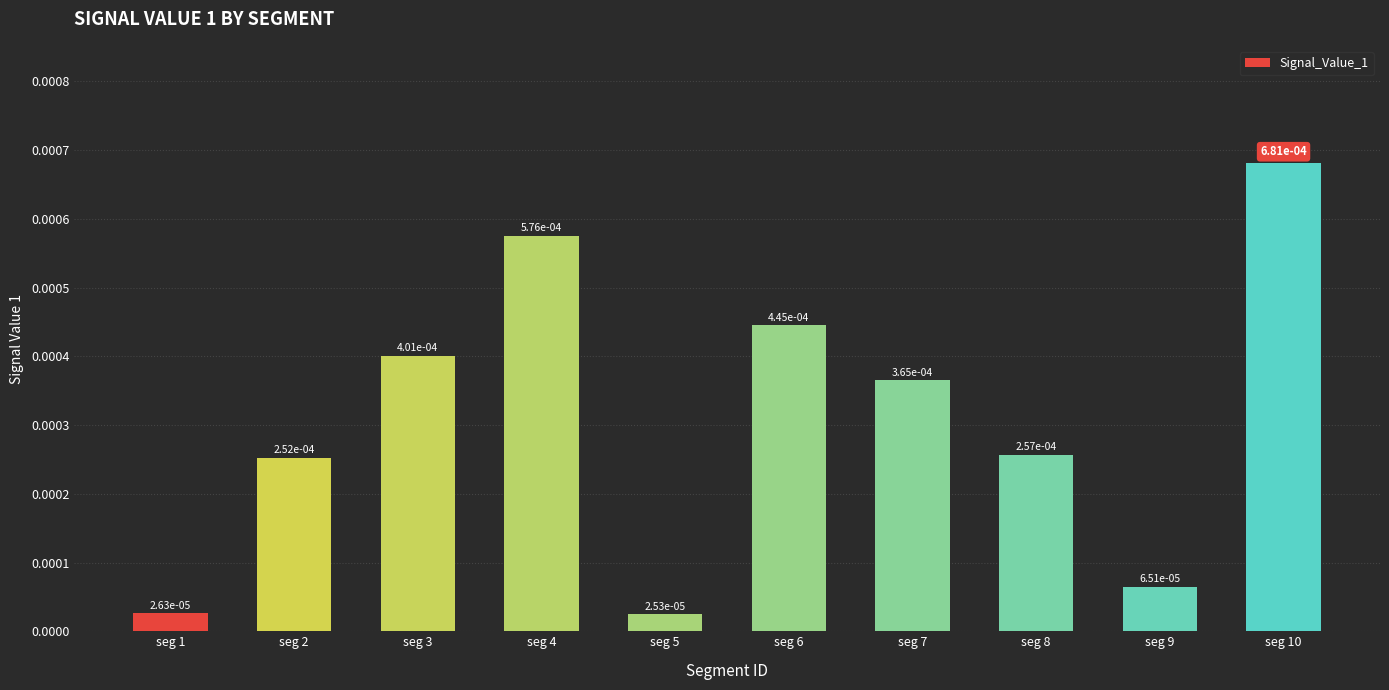

Which category has the highest value across all series?

seg 10